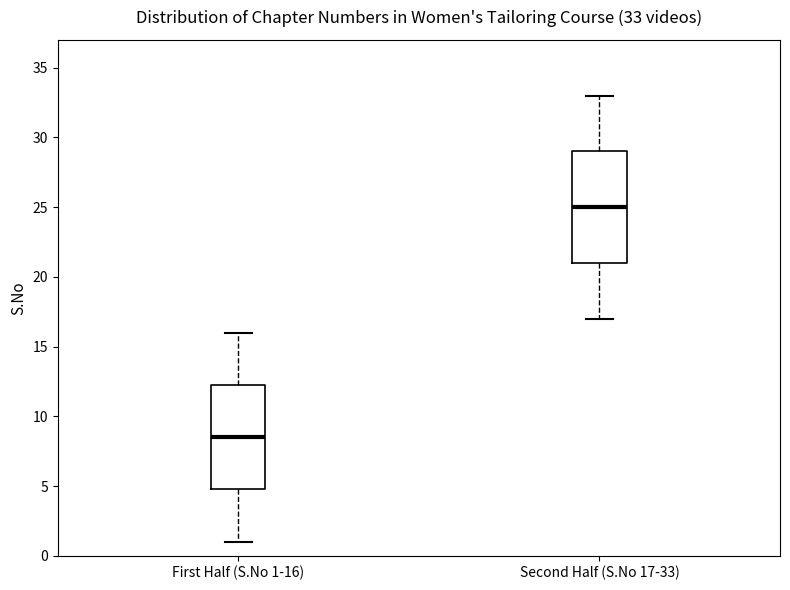

Comparing the boxes themselves (not the whiskers), which one is the tallest?

Second Half (S.No 17-33)